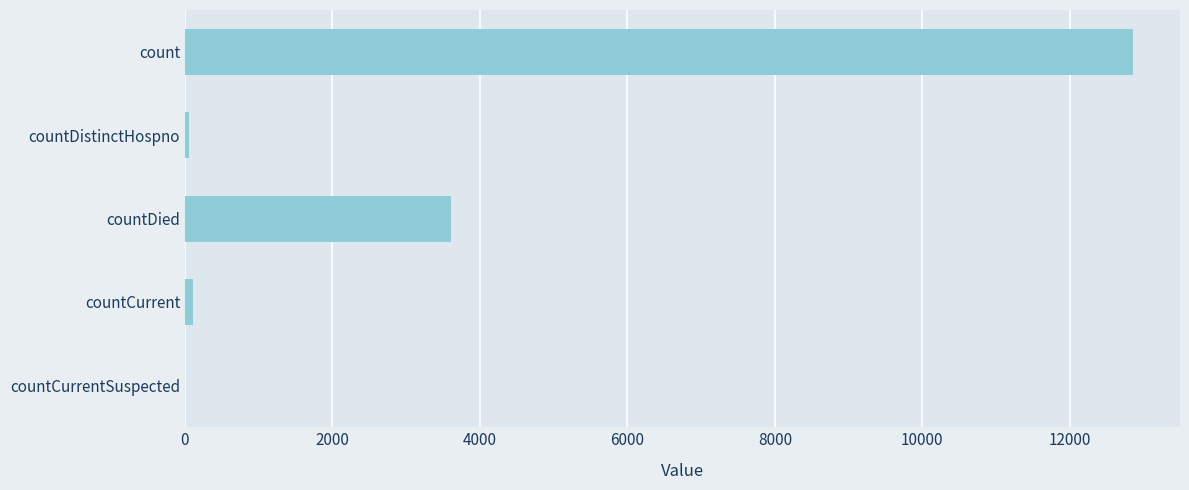

What is the sum of all values?

16629